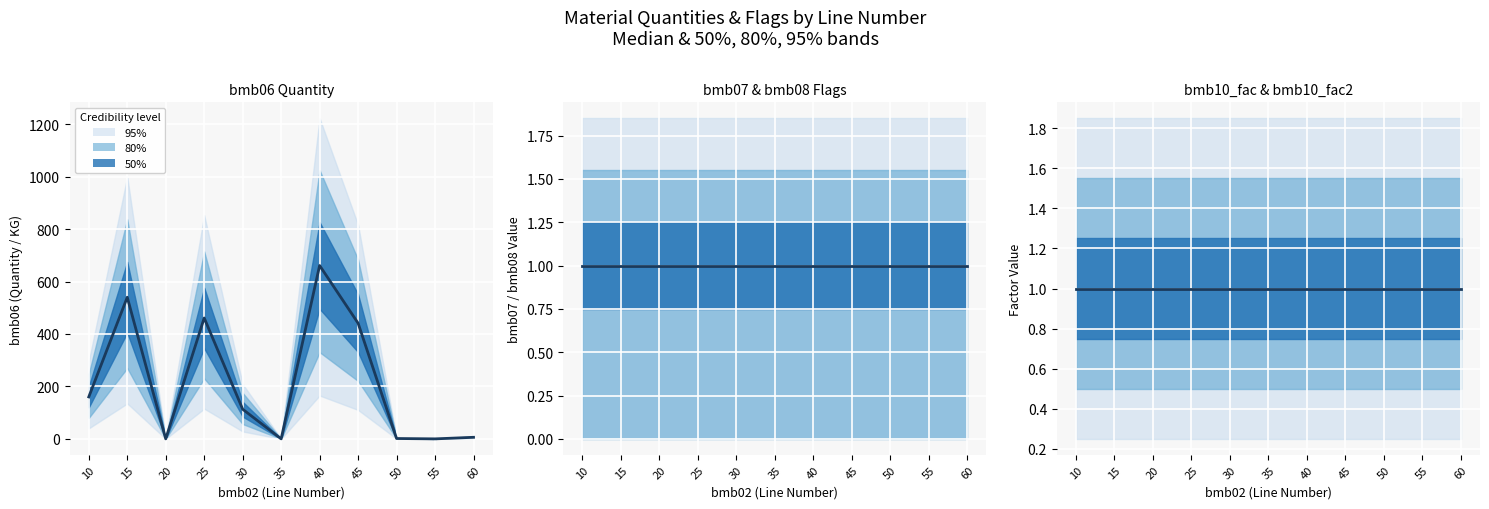

Count the number of data series in this chart.

6